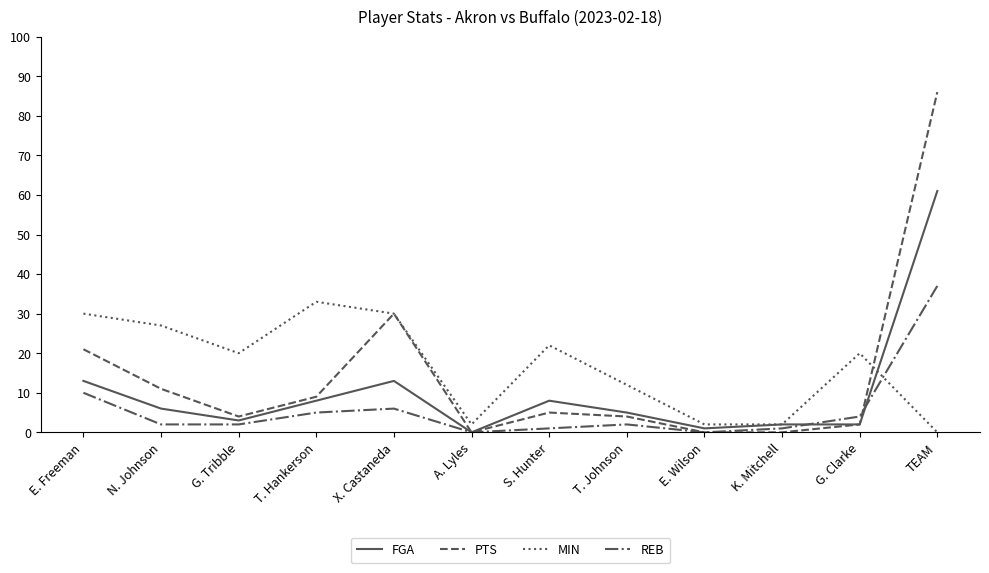

What is the highest value of the PTS series?

86